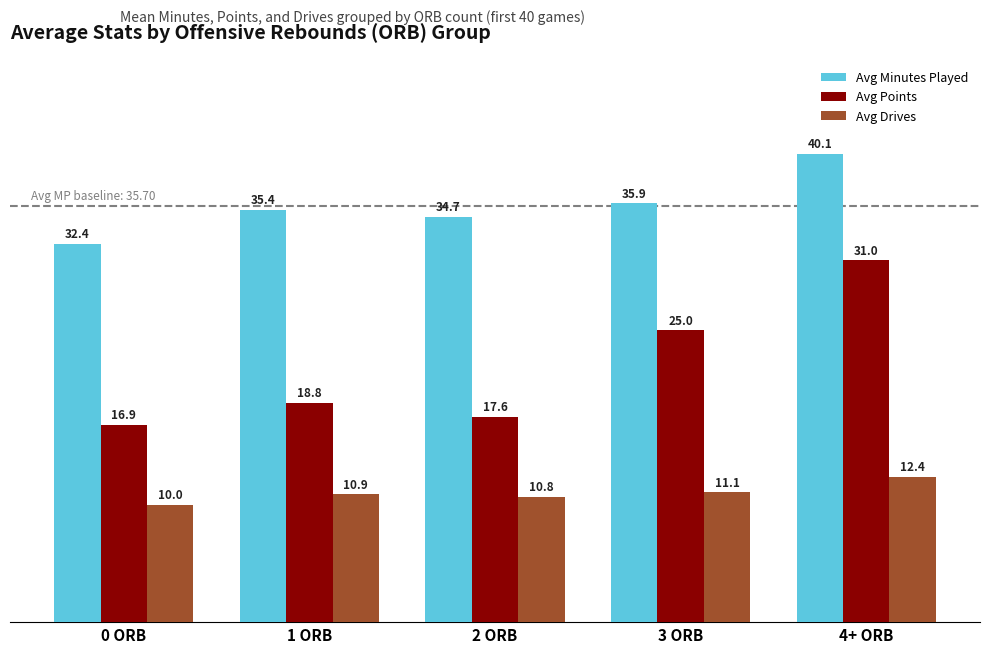

Which series changed the most between 2 ORB and 4+ ORB?

Avg Points